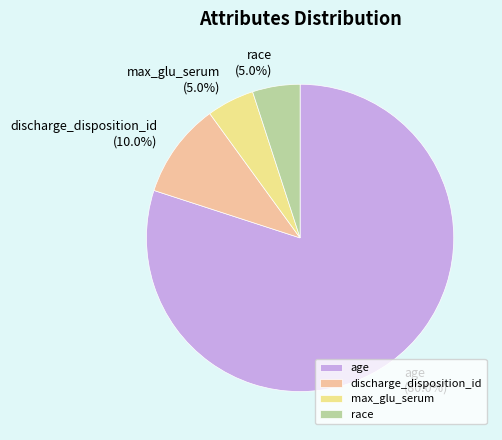

Which slice is the largest?

age